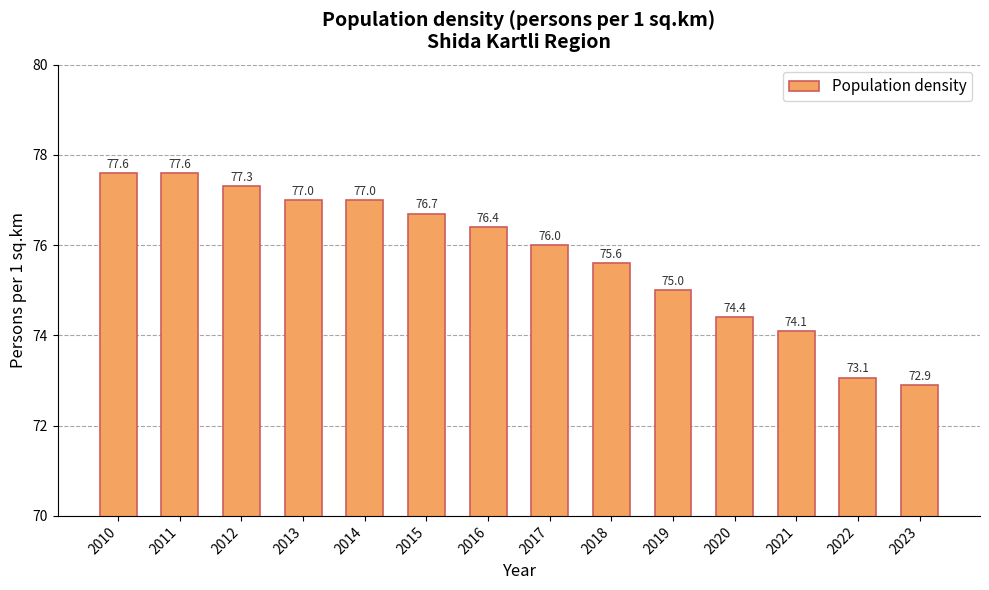

The chart shows a value of 125.2 at 2022. True or false?

False